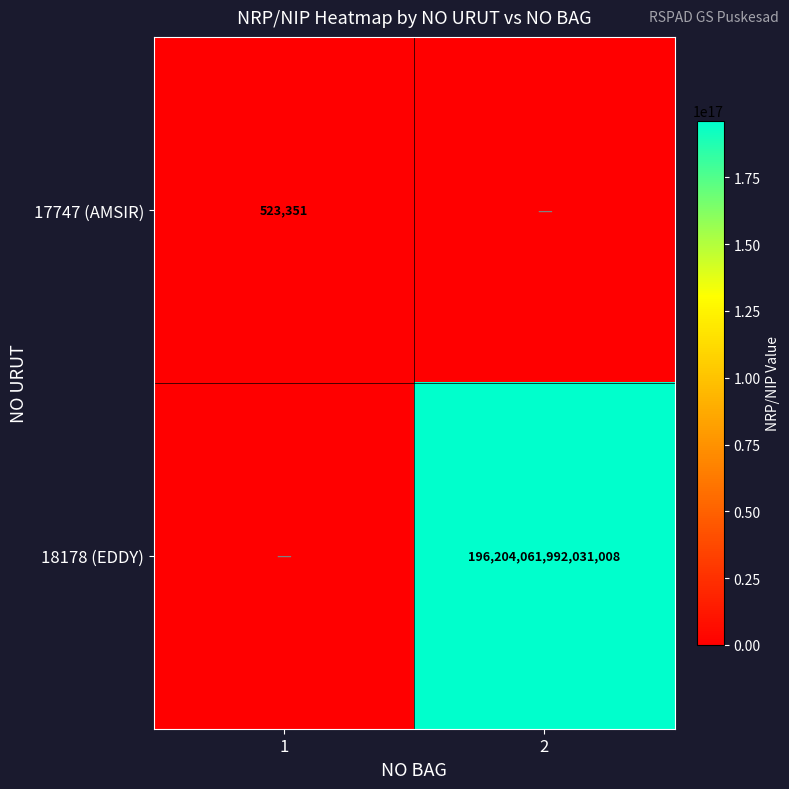

The value of 18178 (EDDY) at 2 is 196204061992031008. True or false?

True